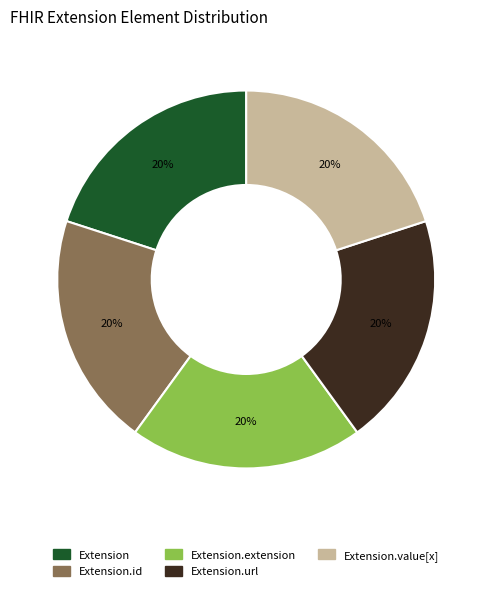

Does any single category account for the majority?

No